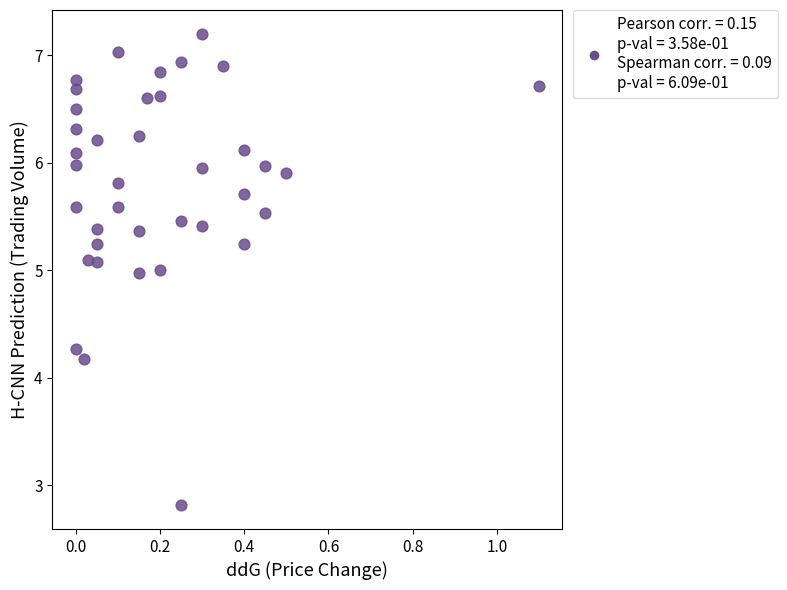

What is the range of X values (max minus min)?

1.1